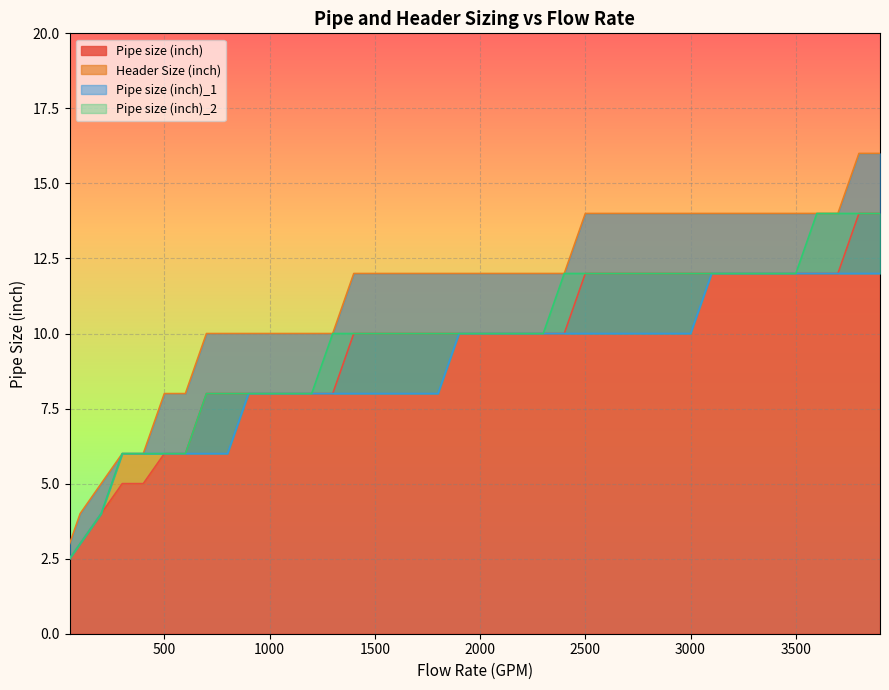

What is the difference between the maximum and second lowest values in the Pipe size (inch) series?

11.0